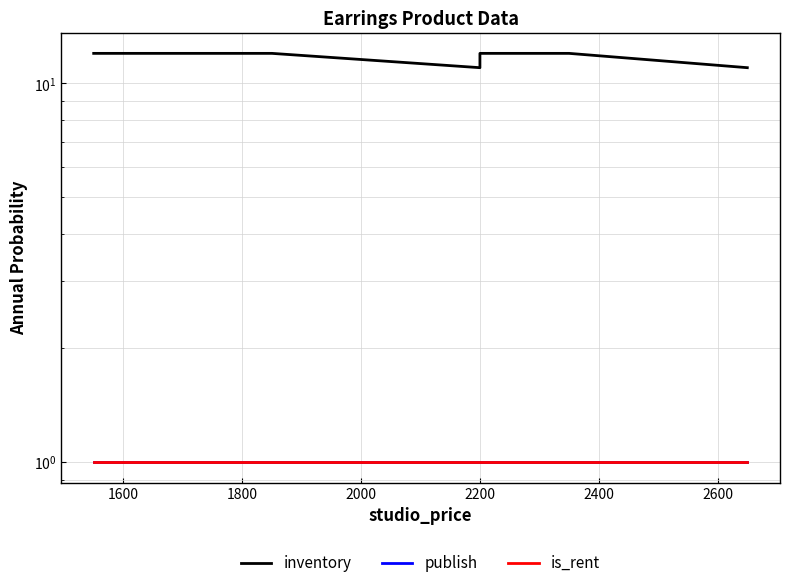

True or false: is_rent and publish intersect in this chart.

False